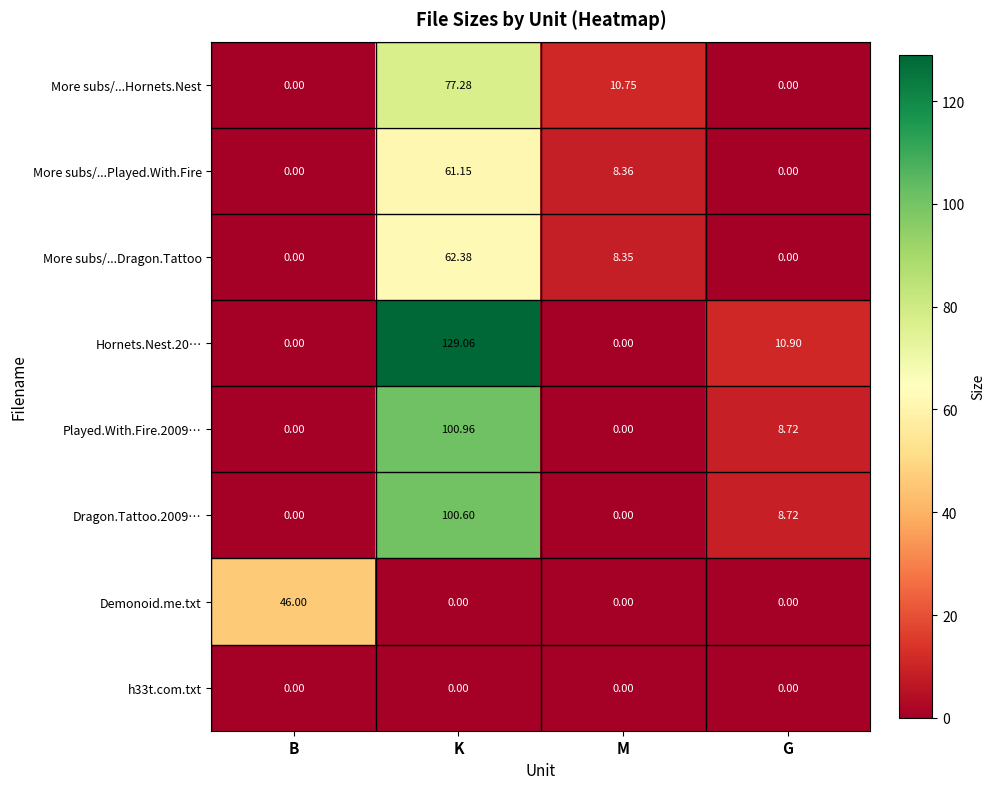

Which series has the largest total across all categories?

Hornets.Nest.20…